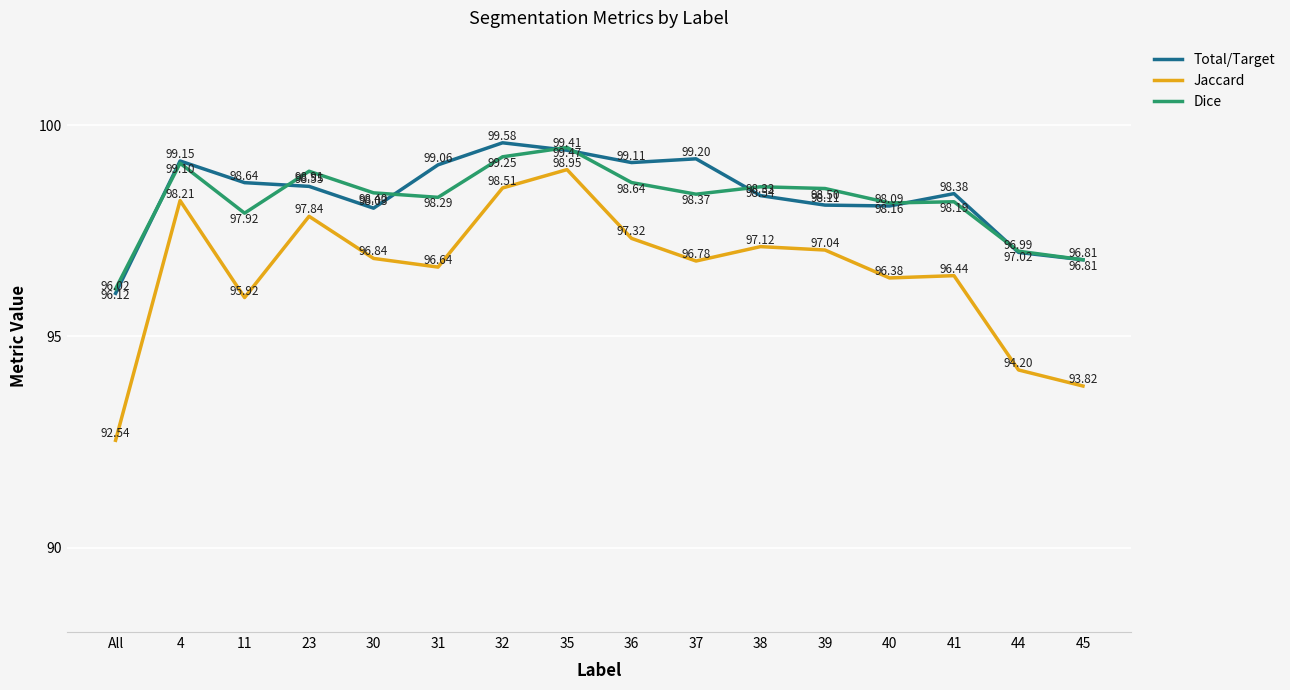

What are all the series names shown in the legend?

Total/Target, Jaccard, Dice